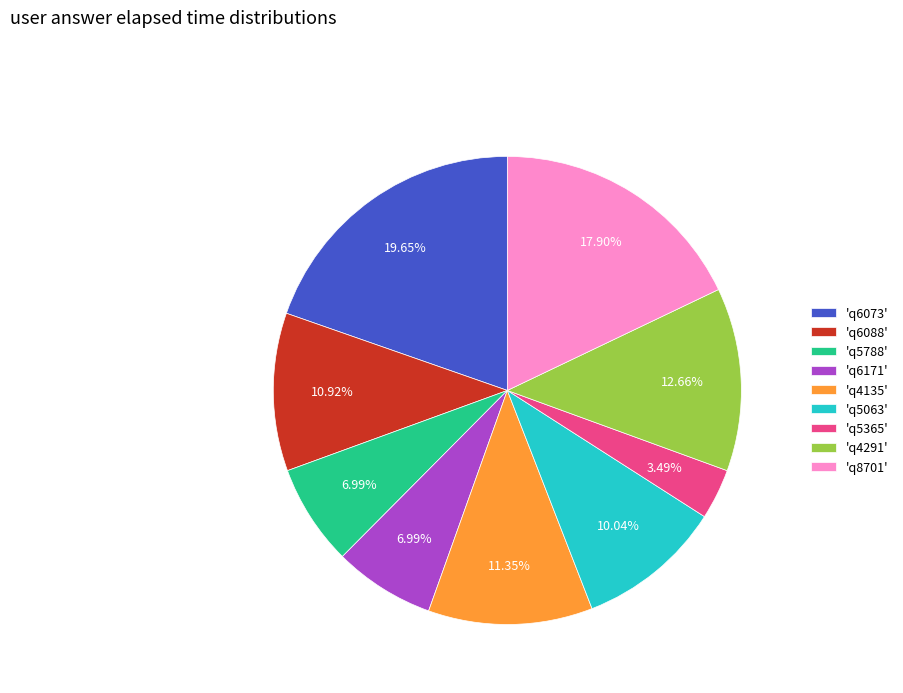

Between 'q4291' and 'q8701', which is larger?

'q8701'